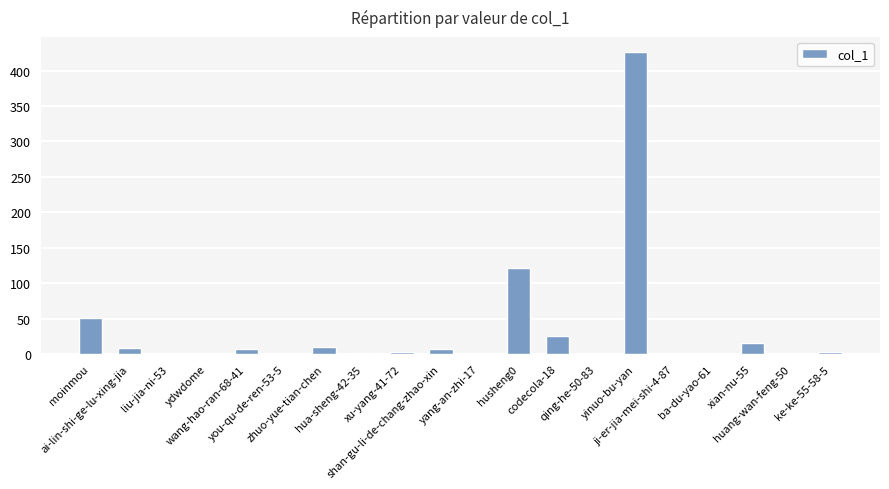

What is the greatest value displayed?

426